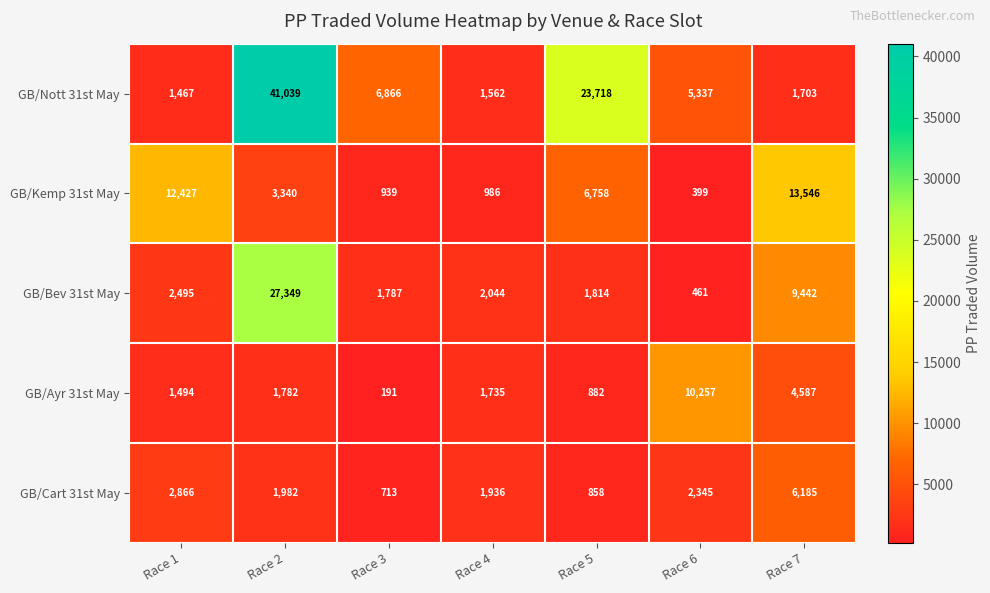

What is the smallest value displayed?

191